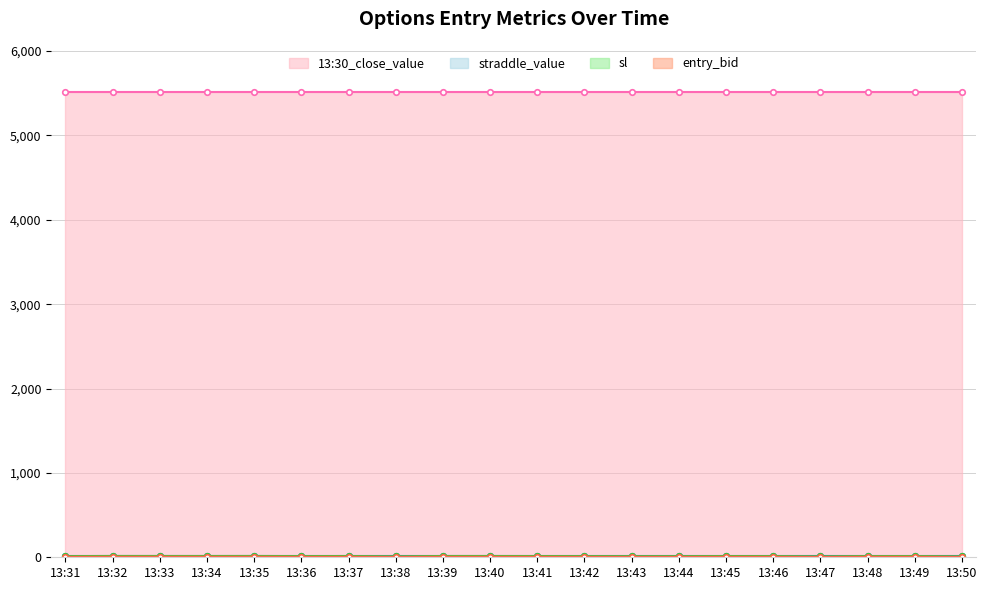

What is the value of the entry_bid point at the 20th from the left?

4.3